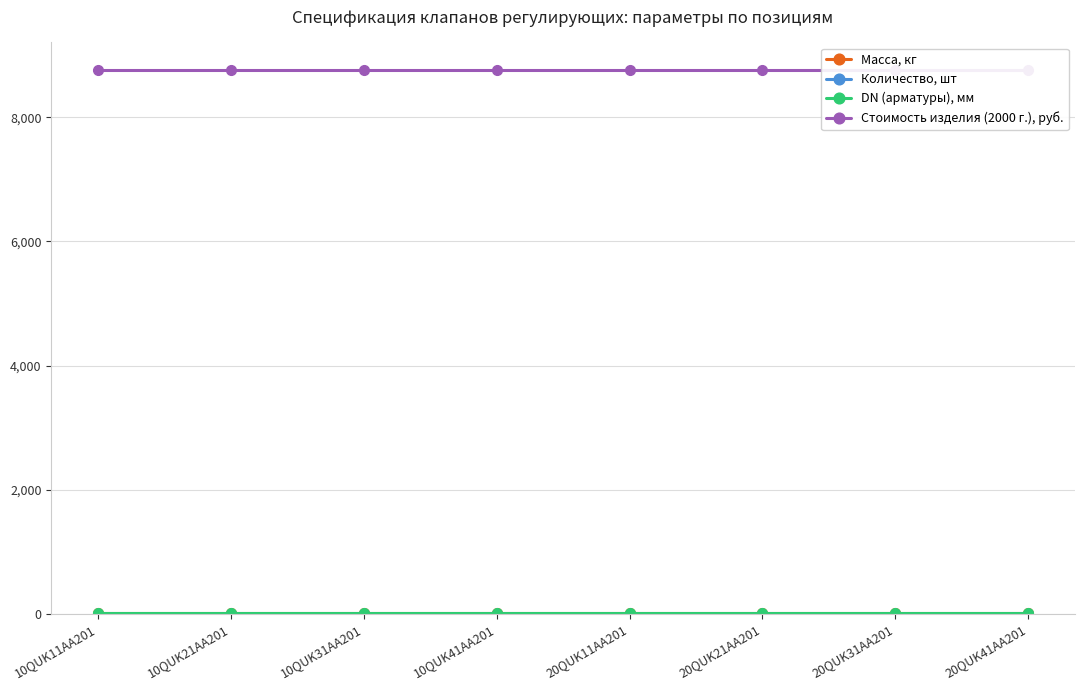

What is the value of the Стоимость изделия (2000 г.), руб. point at the 5th from the left?

8770.0